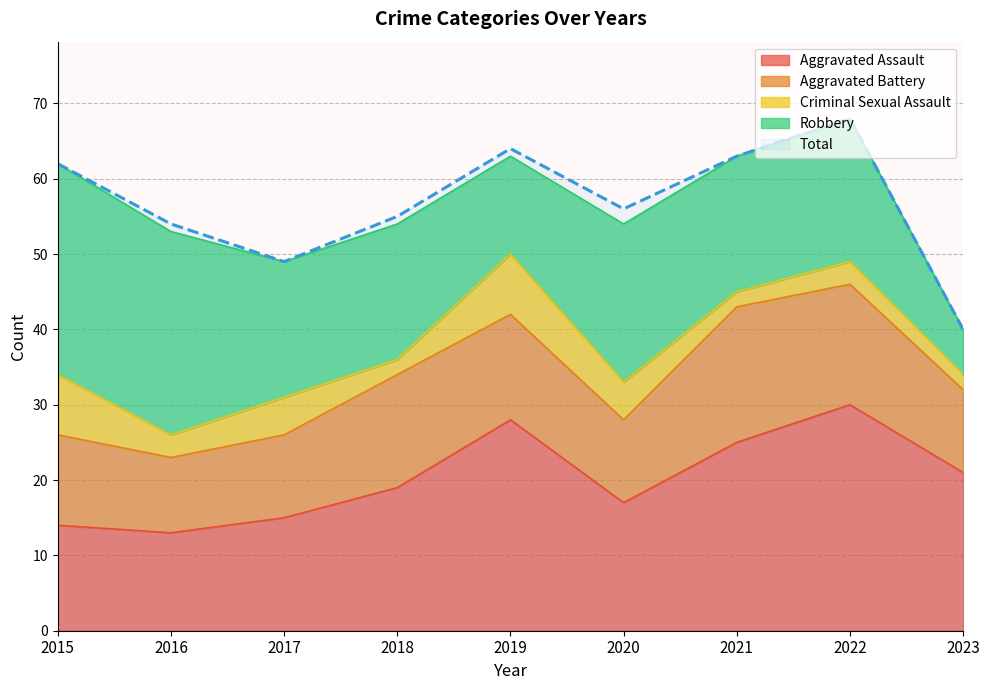

In Total, how many points are lower than both neighbors (excluding endpoints)?

2